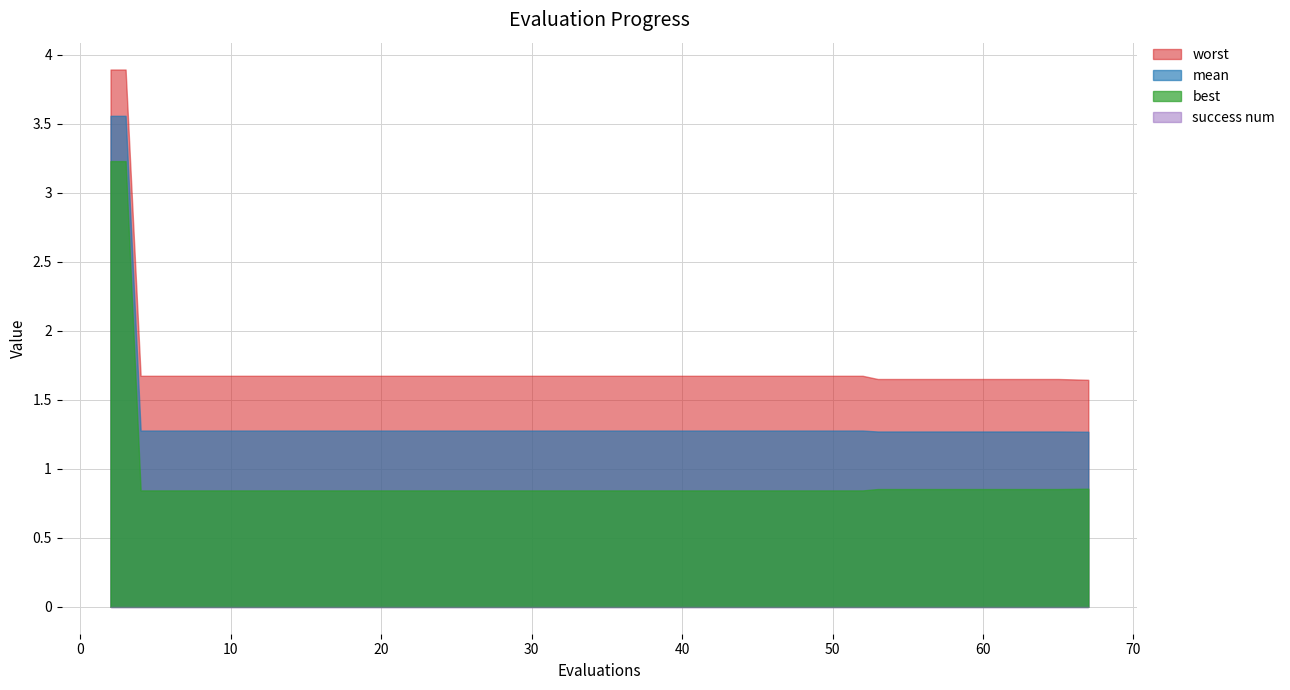

Where is success num nearest to the value 0?

2